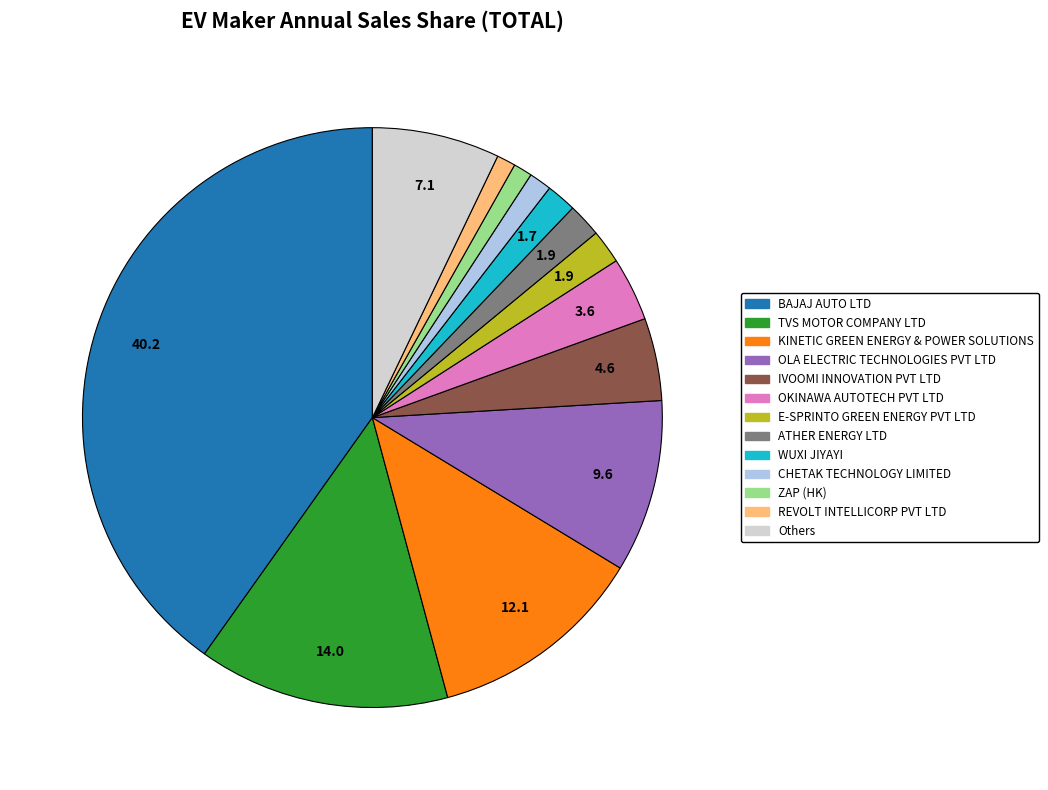

Count the number of slices in the pie.

13